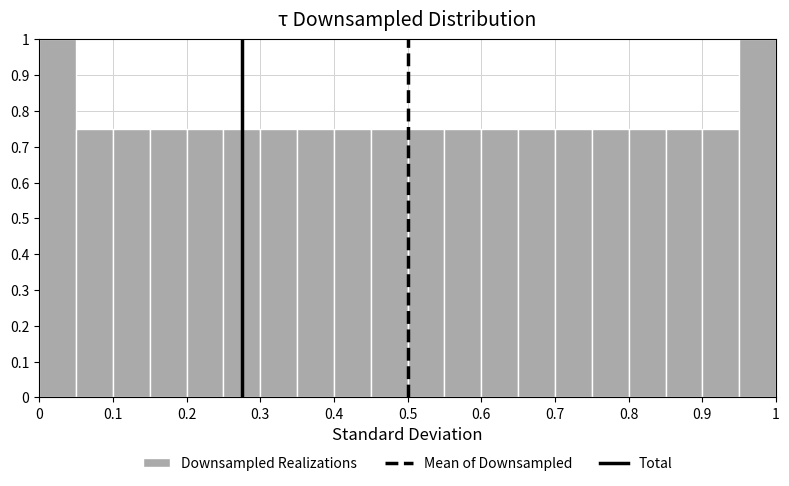

How tall is the bar that spans 0.40 to 0.45 on the x-axis? The values are not printed on the chart, so give them approximately, as read against the axis.

0.75